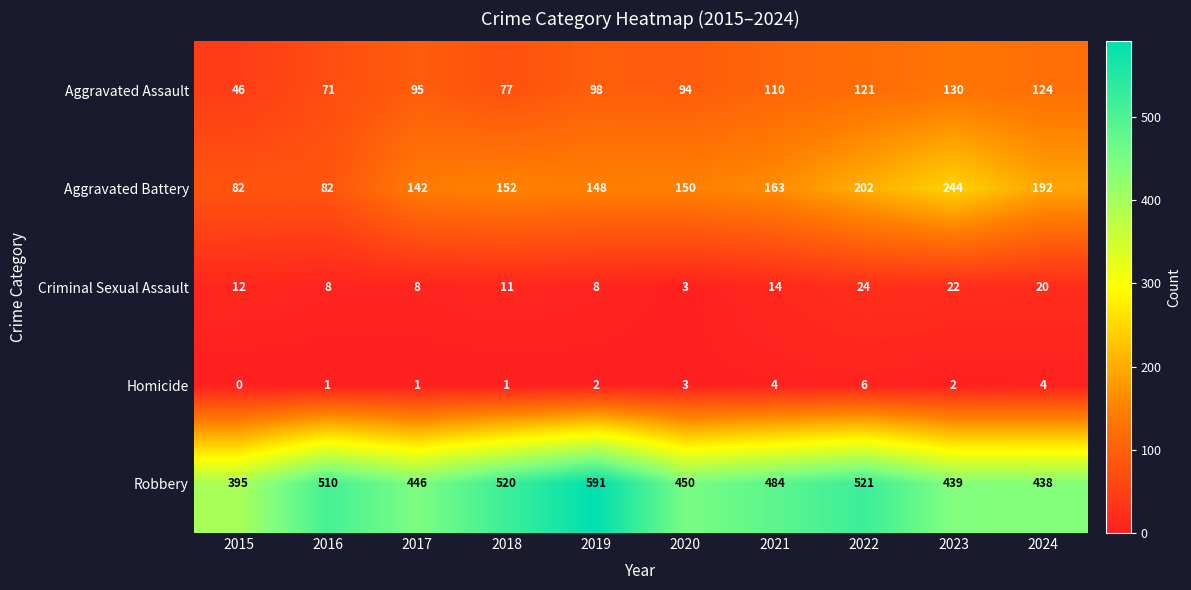

Count the number of data series in this chart.

5